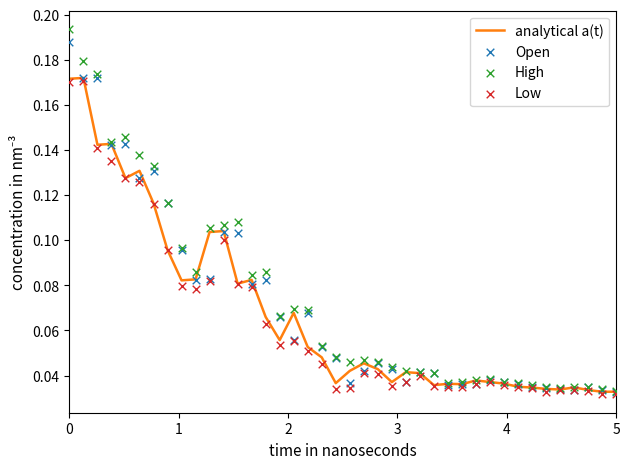

Which series reaches the maximum Y coordinate?

High